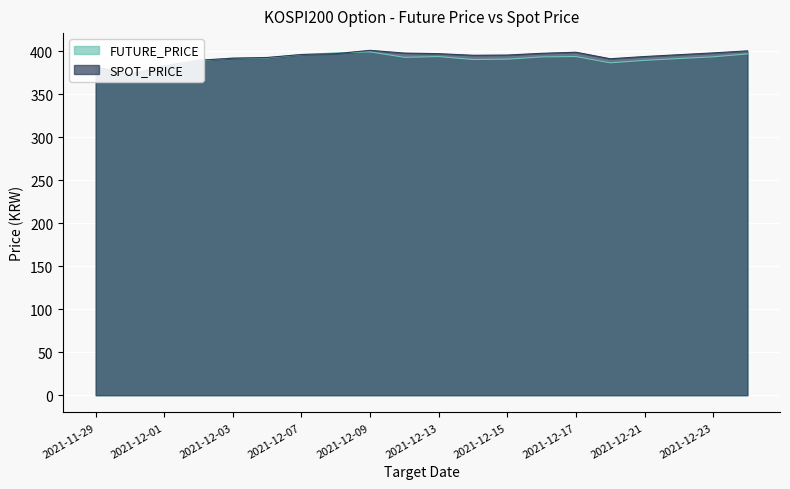

Reading left to right, transcribe all the data shown in this chart.

FUTURE_PRICE: 381.9	373.4	383.0	389.0	392.2	392.3	396.1	398.2	399.4	393.0	393.9	390.4	390.9	393.5	393.9	386.6	389.5	391.6	393.6	397.0
SPOT_PRICE: 381.6	373.2	383.1	389.6	392.0	392.9	396.3	397.3	401.1	398.0	397.3	395.4	395.7	397.7	399.0	391.4	393.9	396.1	398.1	400.5